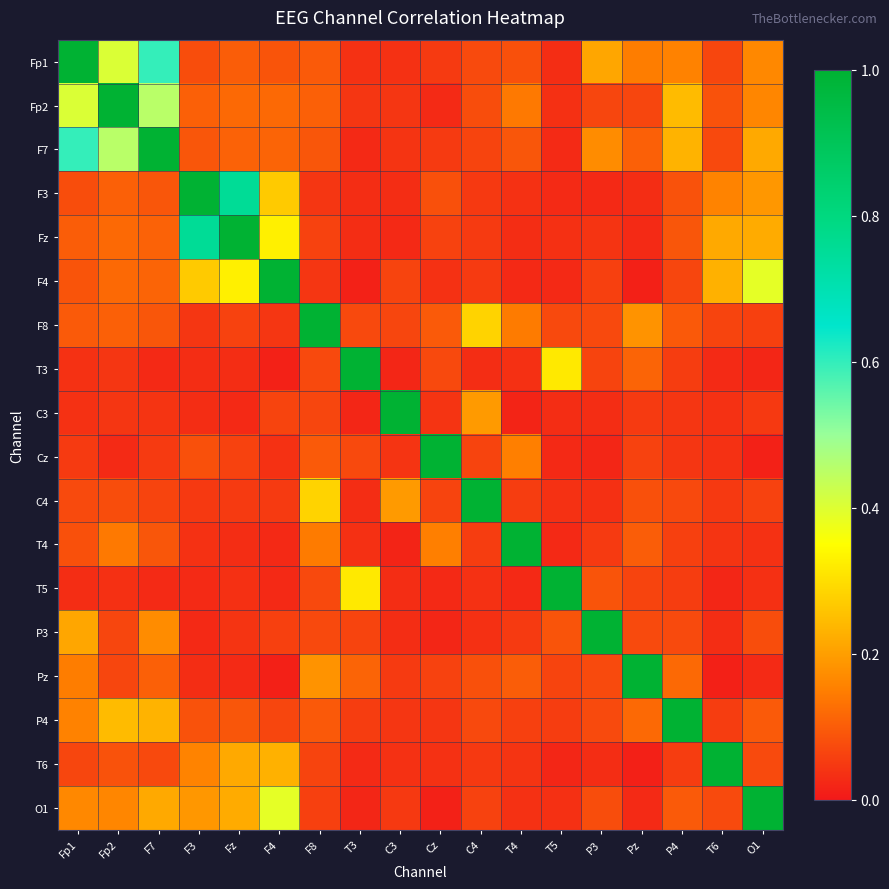

At how many categories does at least one series exceed 0?

18